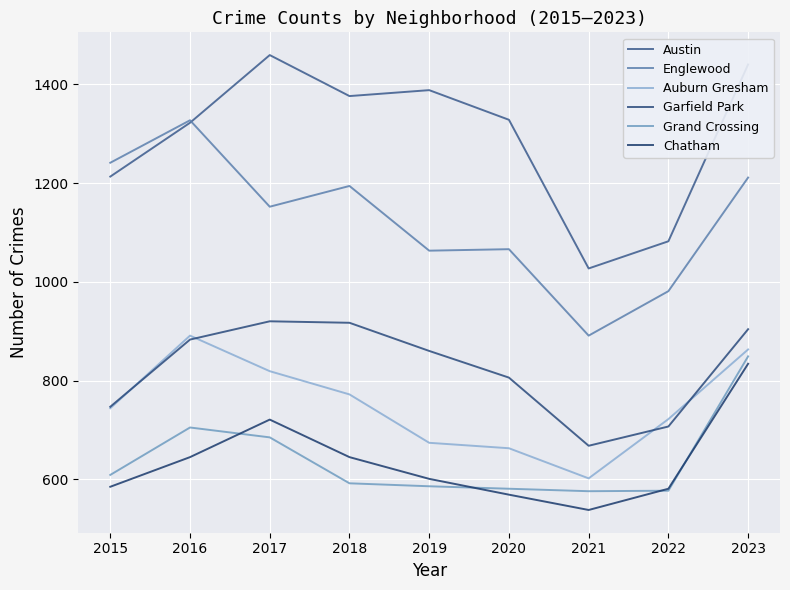

After their last crossing, which series has the higher values: Austin or Englewood?

Austin